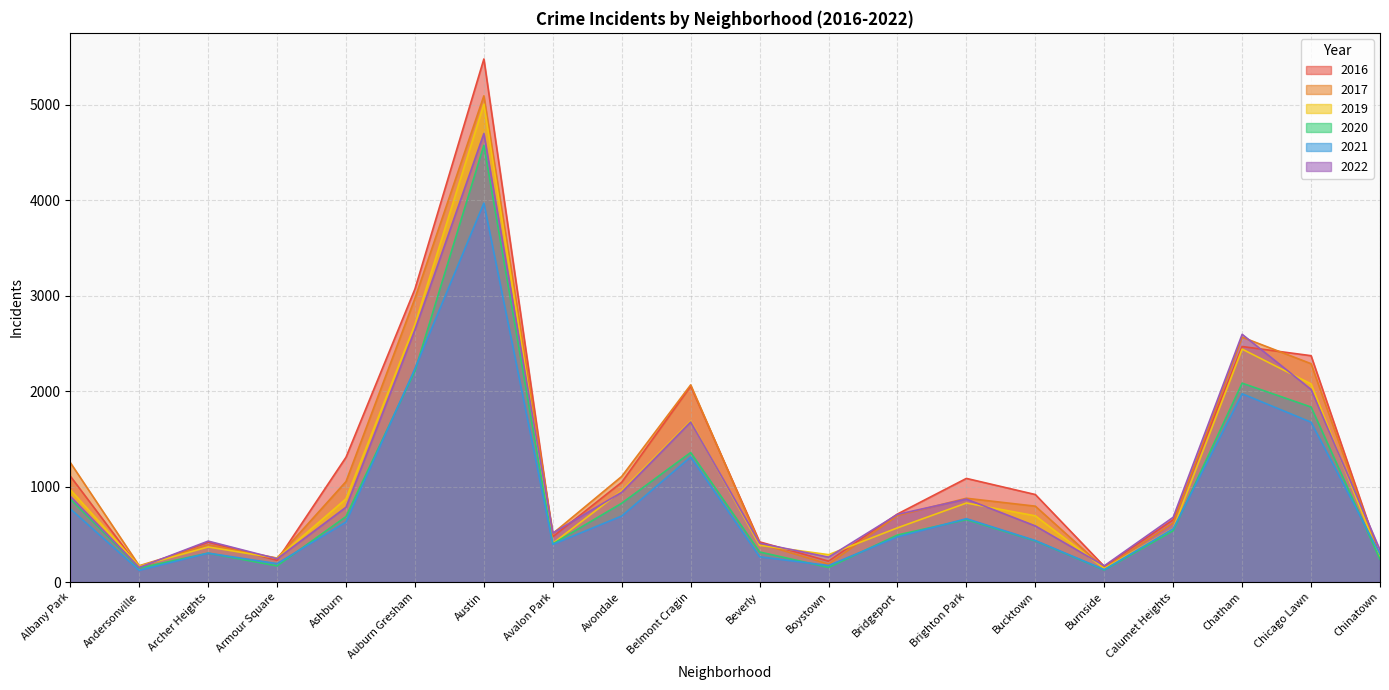

What is the maximum value shown in the chart?

5481